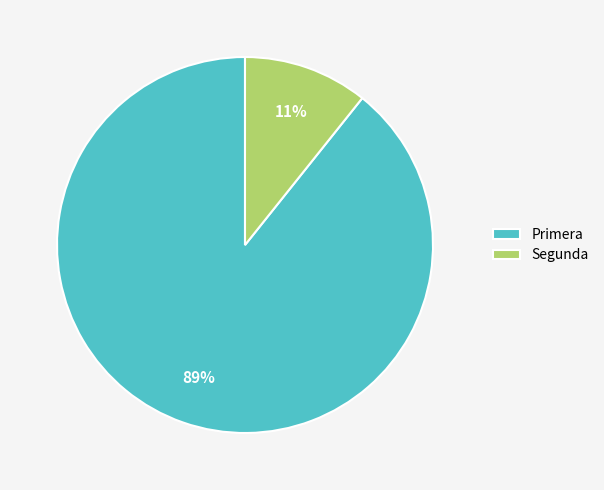

To the nearest percent, what portion does Primera represent?

89%